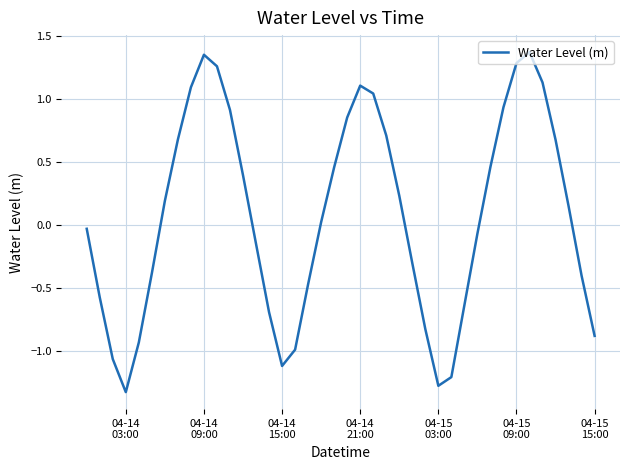

What is the smallest value displayed?

-1.3